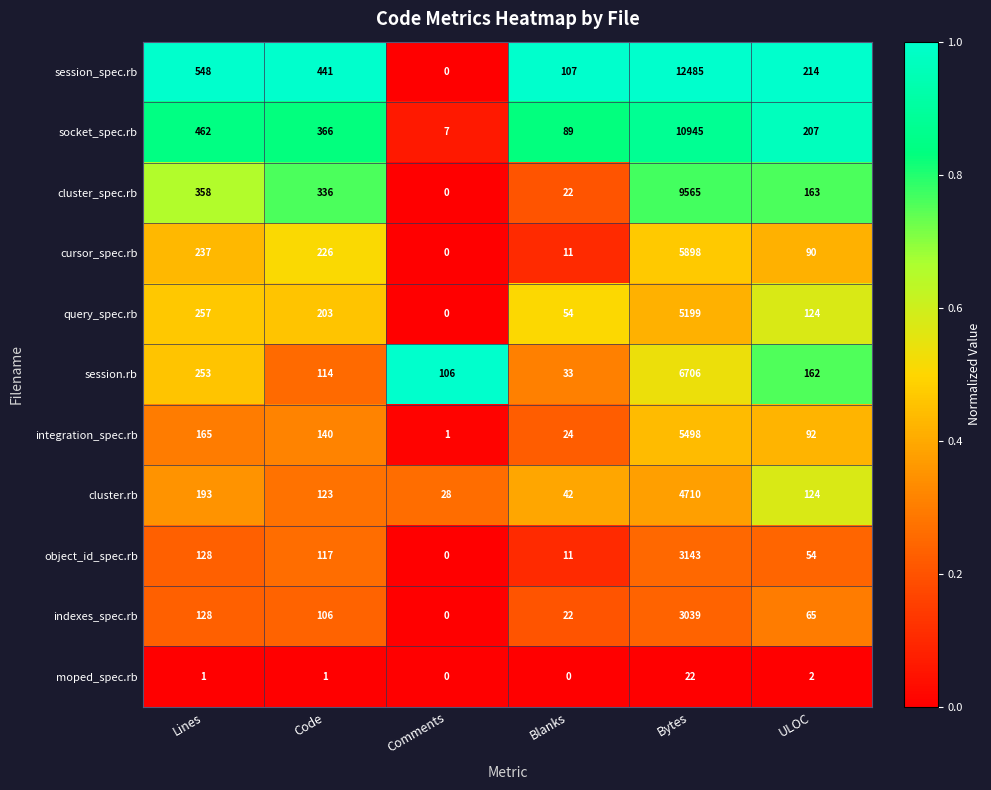

What is the total value across all series at Lines?

2730